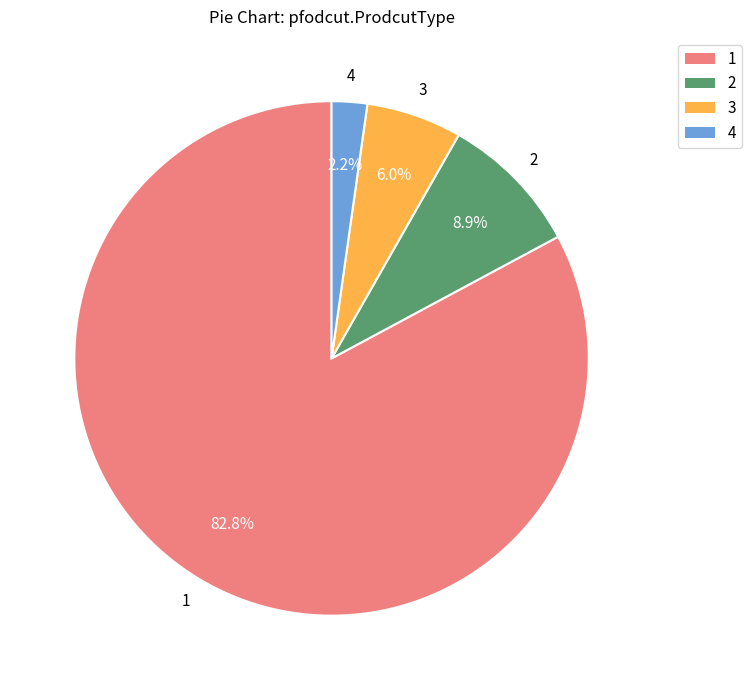

What portion of the pie excludes 2?

91.1%